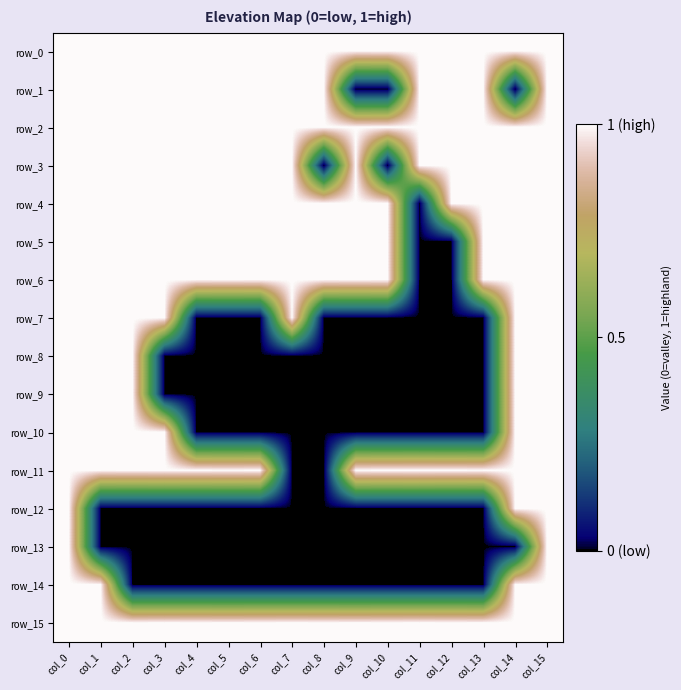

Between col_2 and col_13, which series saw the biggest shift?

row_7